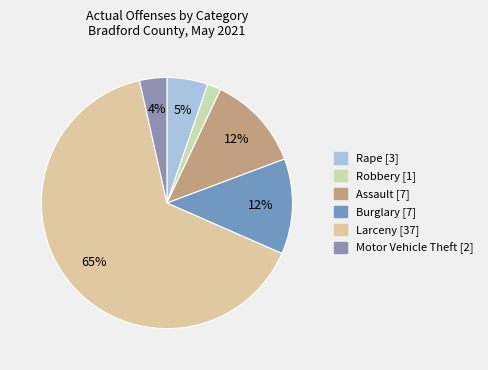

Count the number of slices in the pie.

6